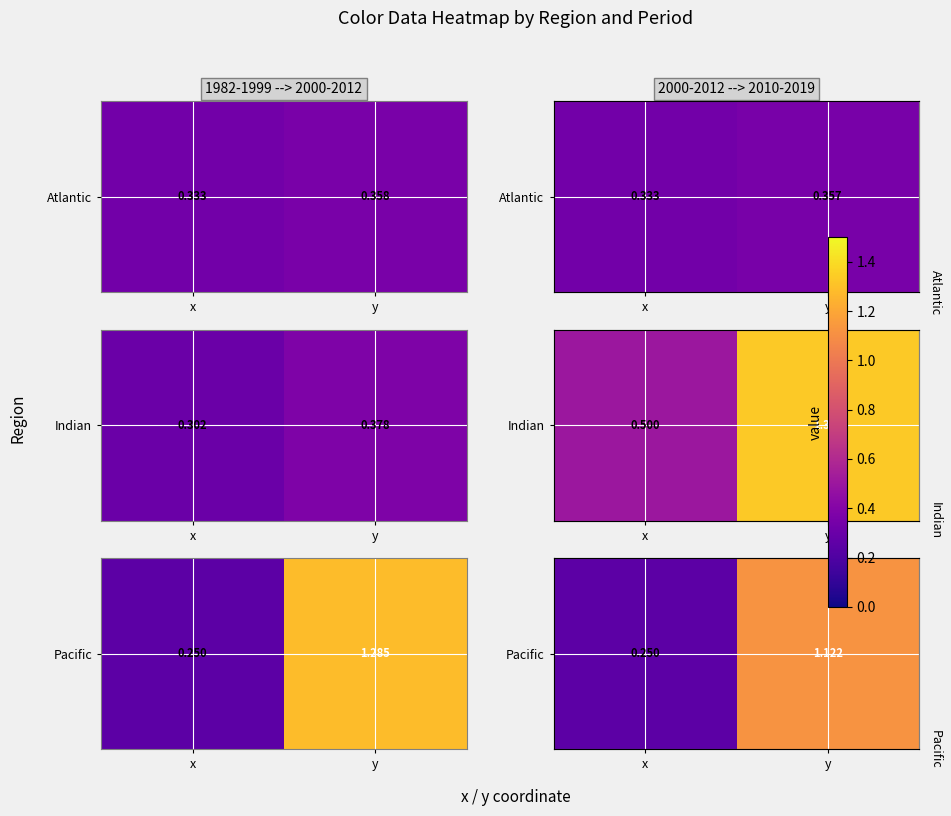

At which label does the data first exceed 1?

y